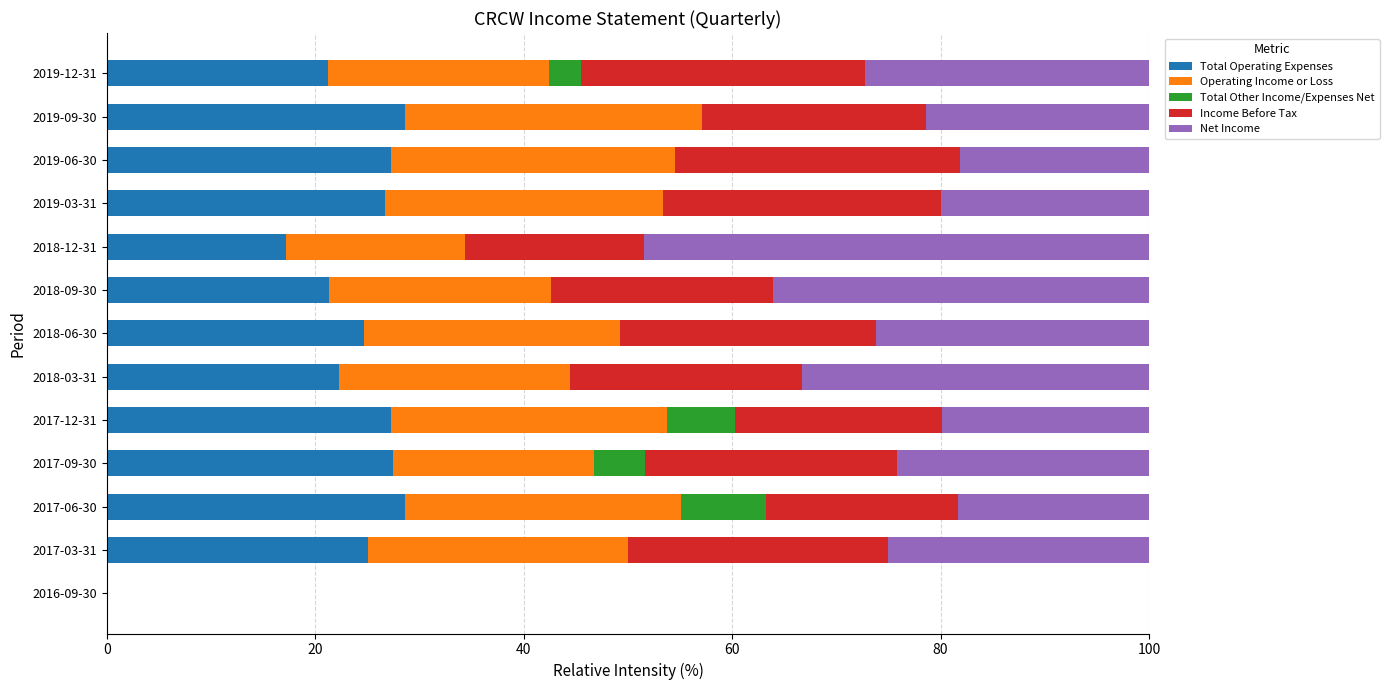

Where is Total Operating Expenses nearest to the value 14?

2018-12-31